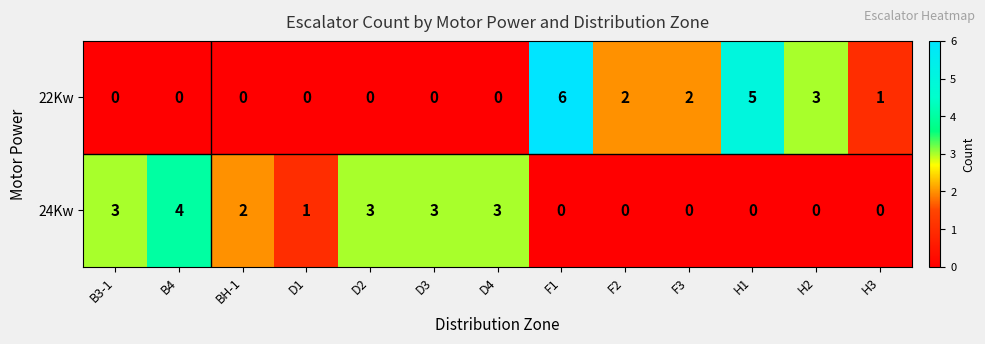

What is the highest value of the 24Kw series?

4